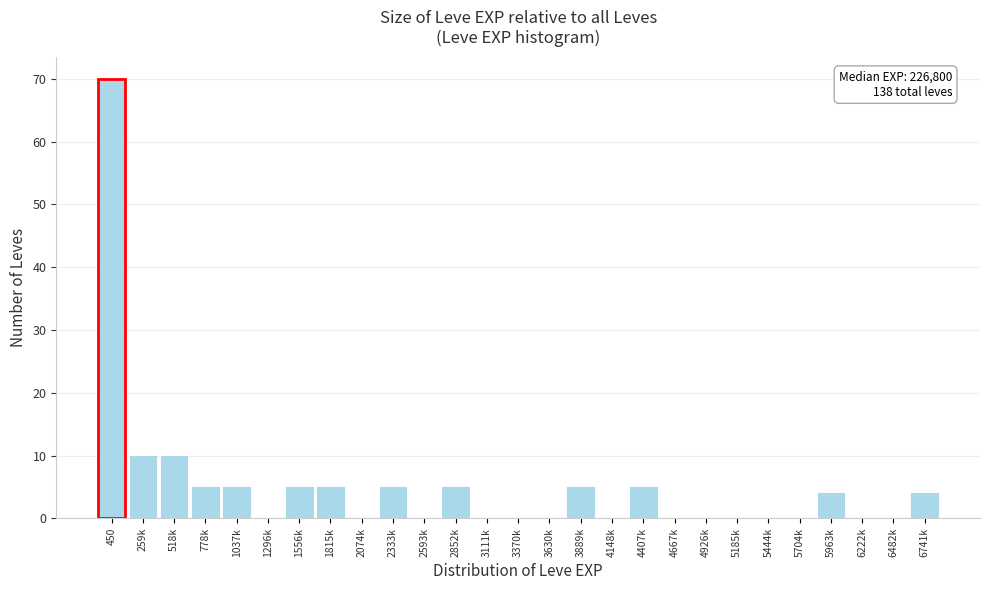

Reading left to right, list all the values displayed in this chart.

450=70	259k=10	518k=10	778k=5	1037k=5	1296k=0	1556k=5	1815k=5	2074k=0	2333k=5	2593k=0	2852k=5	3111k=0	3370k=0	3630k=0	3889k=5	4148k=0	4407k=5	4667k=0	4926k=0	5185k=0	5444k=0	5704k=0	5963k=4	6222k=0	6482k=0	6741k=4